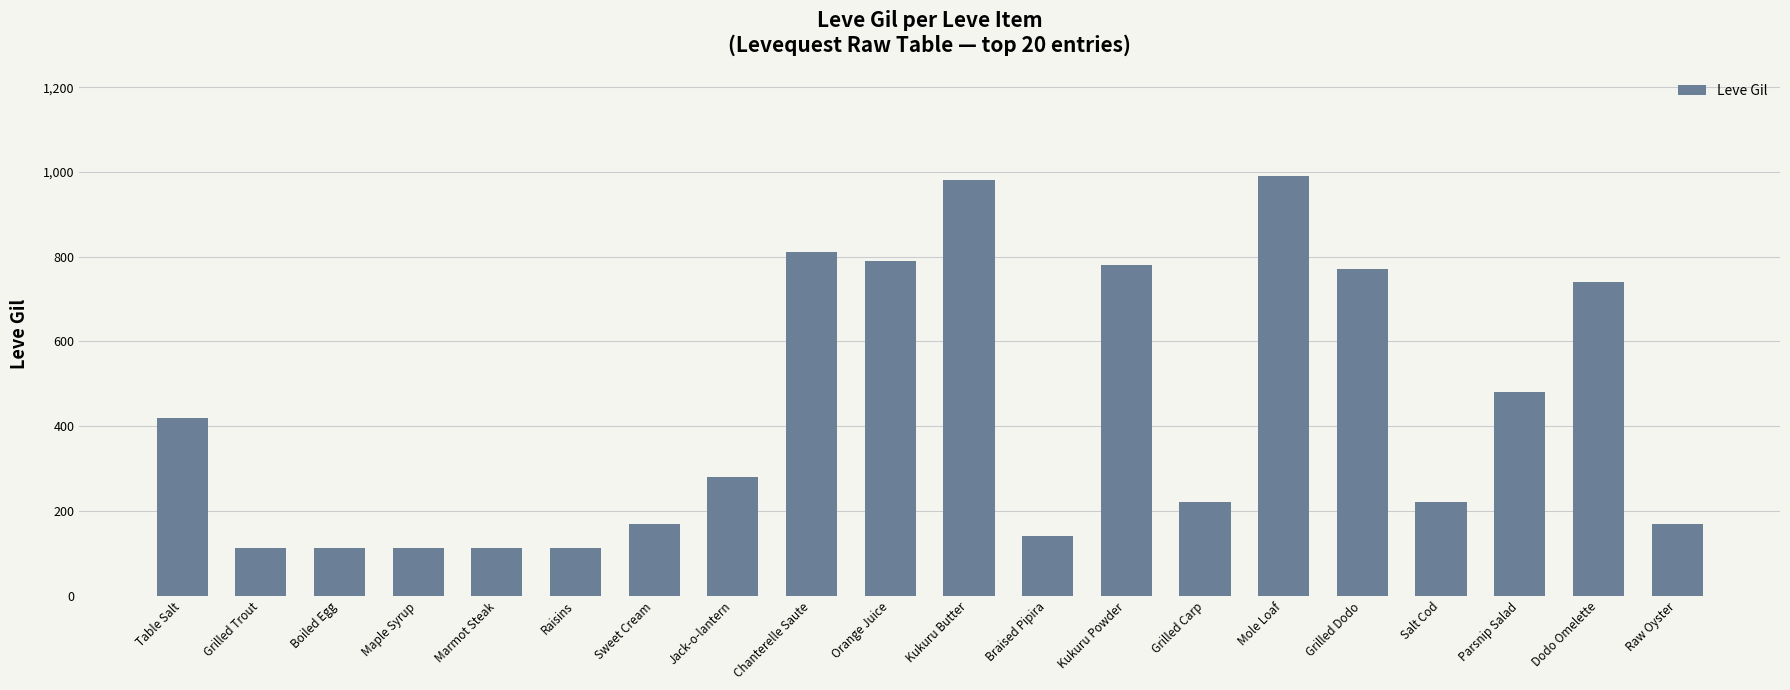

How many values are below 280?

10